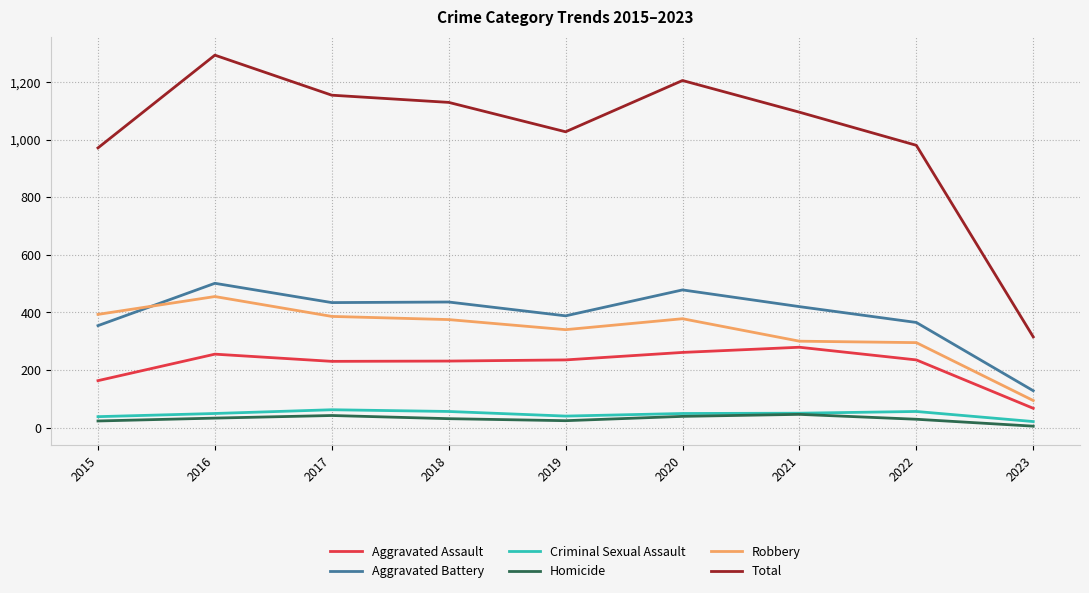

Between 2015 and 2021, which series saw the biggest shift?

Total